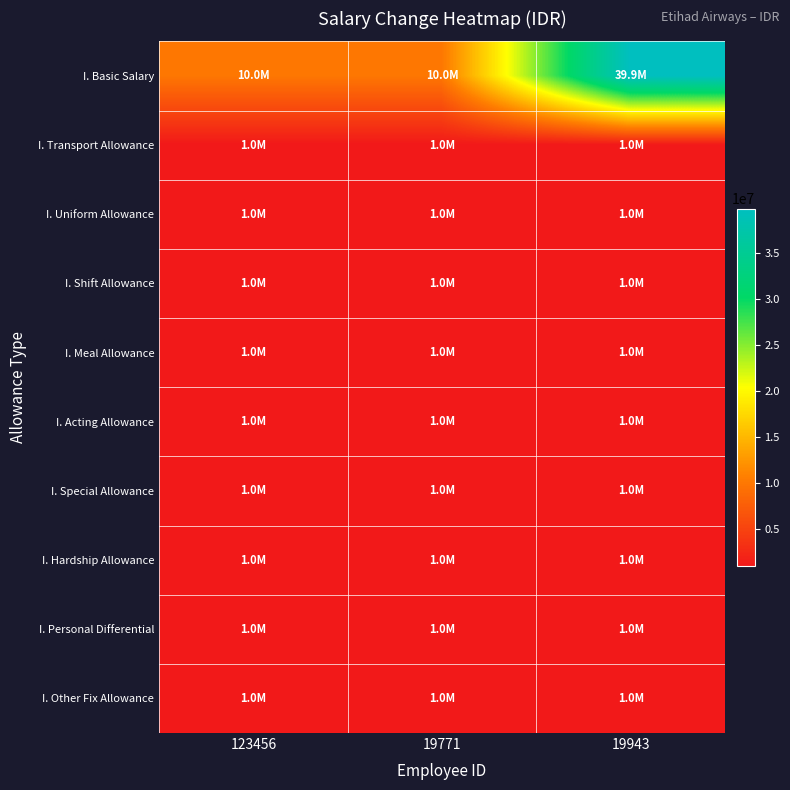

Between 123456 and 19771, which is larger?

123456